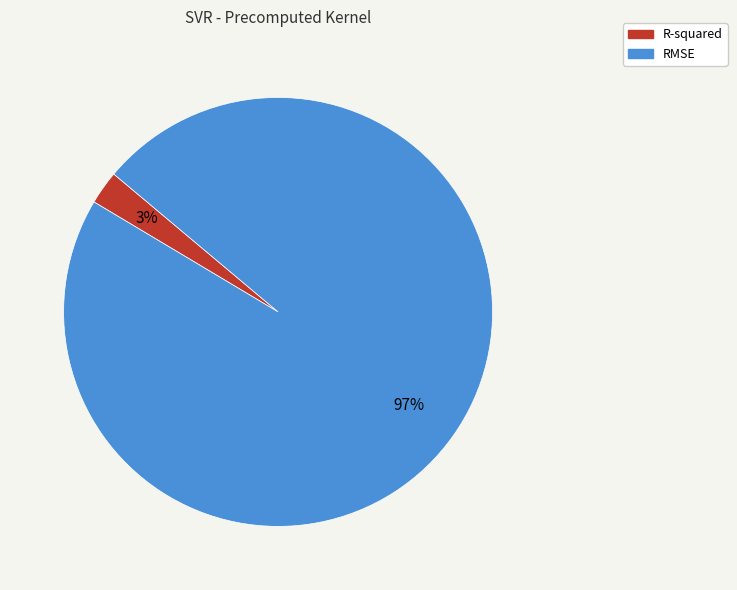

Which slice is the largest?

RMSE